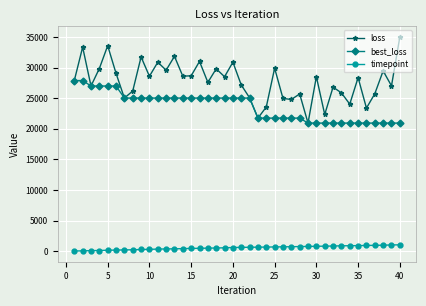

What is the value of the loss point at the 9th from the left?

31756.2